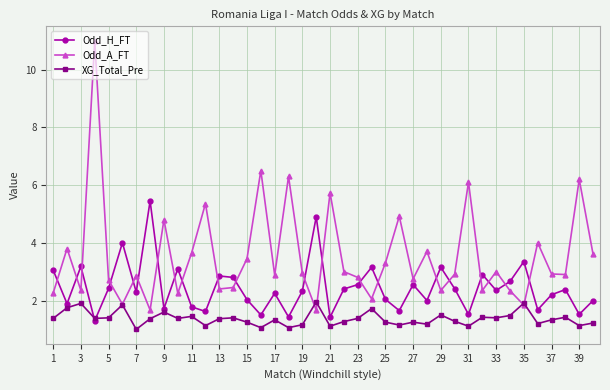

What is the value of the Odd_H_FT point at the 33rd from the left?

2.4